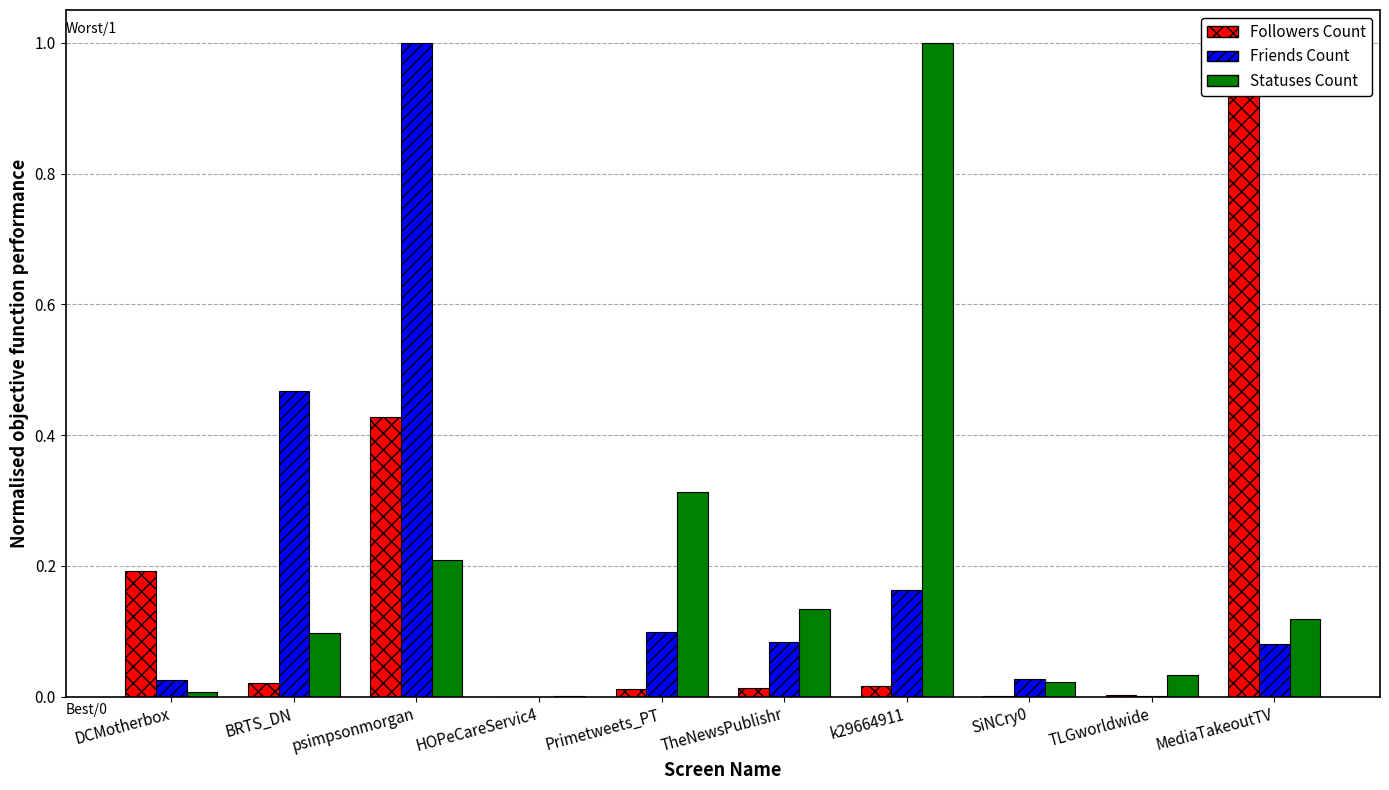

What is the value of the Statuses Count bar at the 10th from the left?

0.1